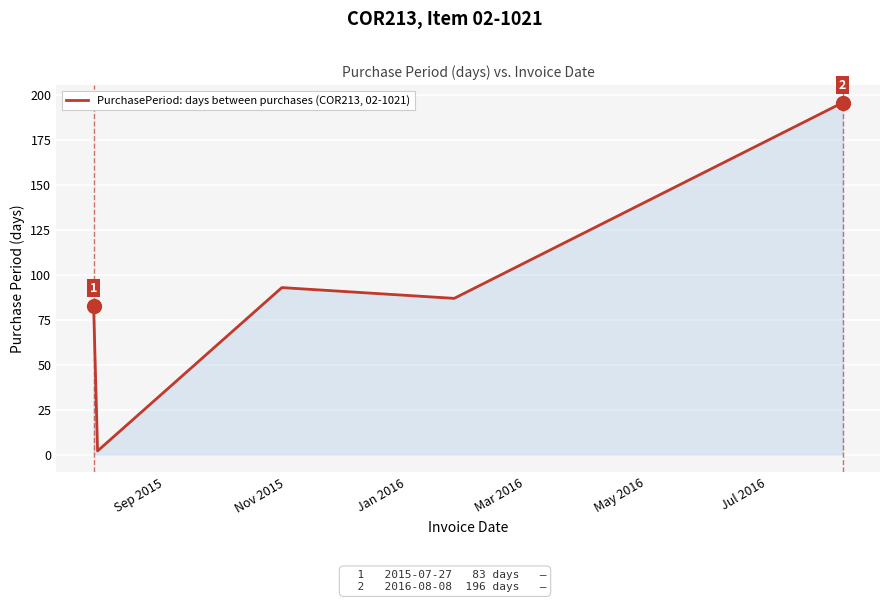

Reading left to right, what are all the values shown in this chart?

83	2	93	87	196